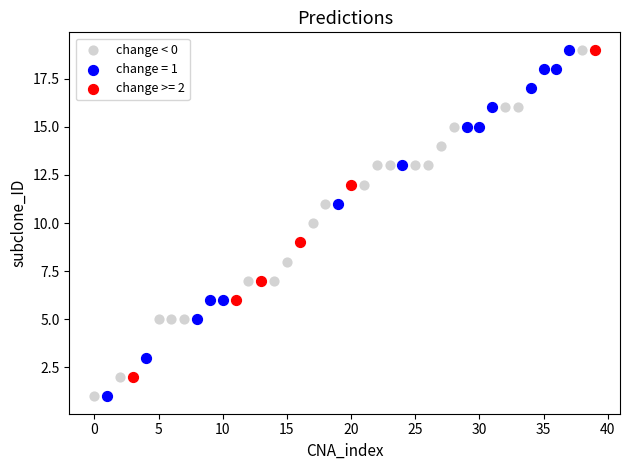

What are all the series names shown in the legend?

change < 0, change = 1, change >= 2